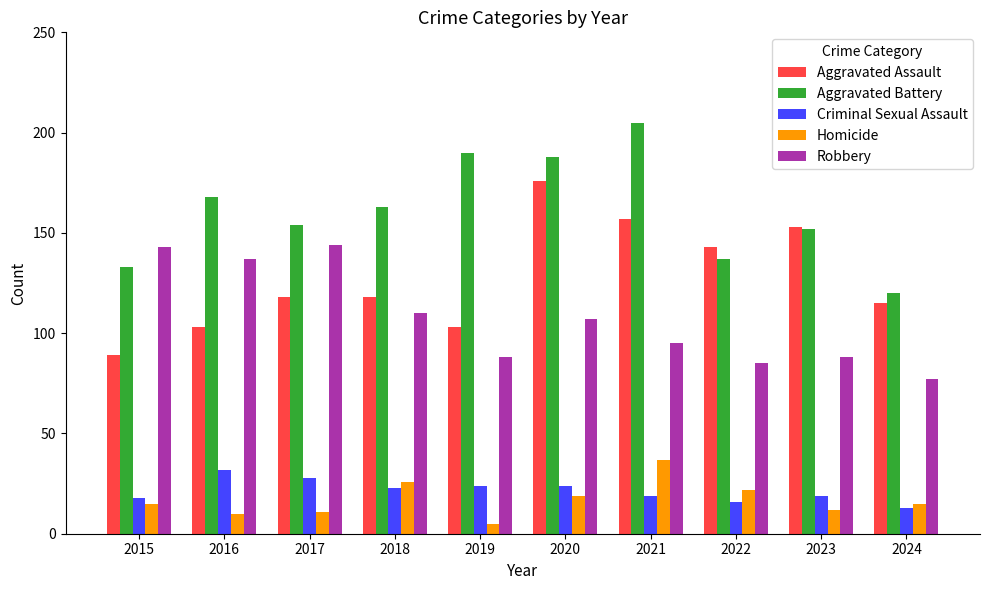

Is the value of Robbery at 2021 greater than the value of Aggravated Battery at 2021?

No